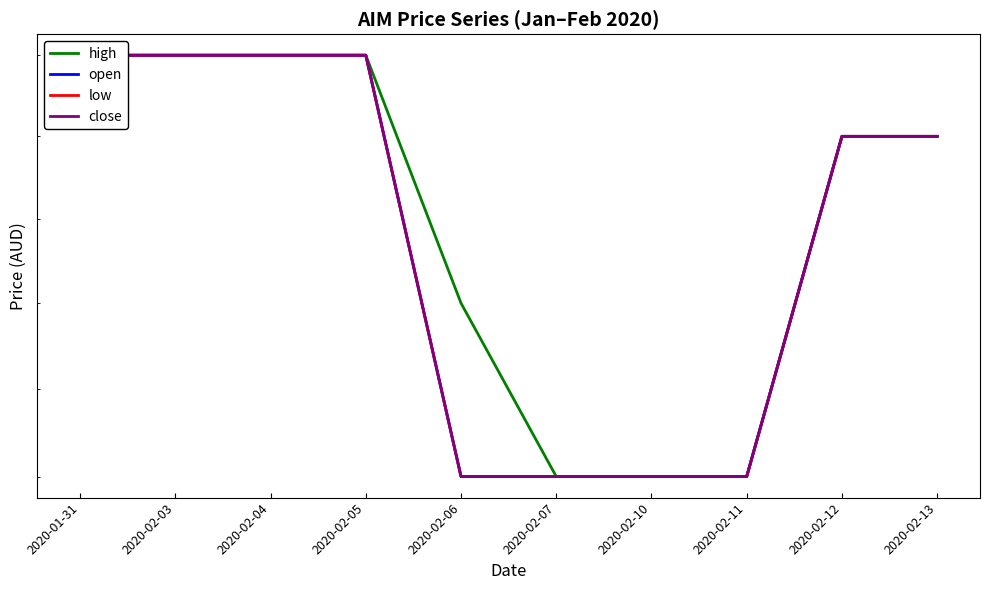

List the series in order of their peak value, lowest first.

high, open, low, close